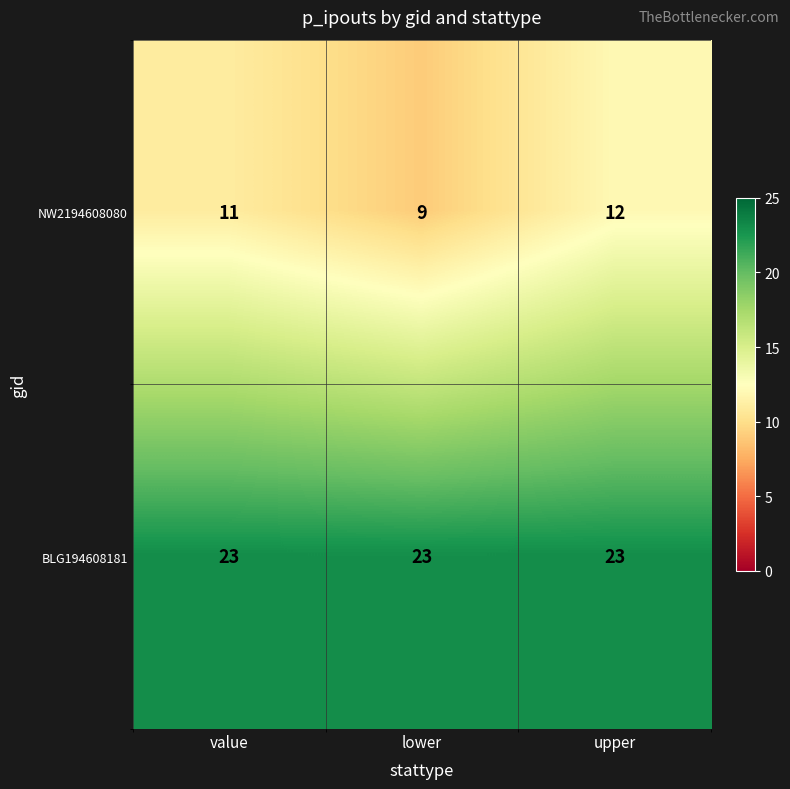

At how many categories does at least one series exceed 10?

3